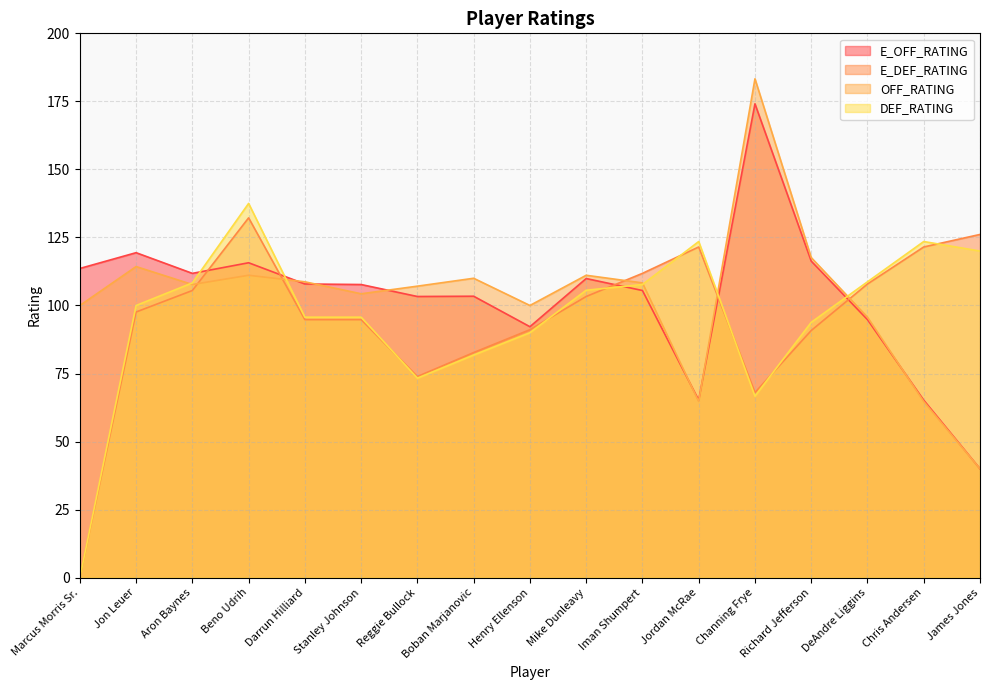

Where do E_DEF_RATING and OFF_RATING first cross each other?

Aron Baynes and Beno Udrih